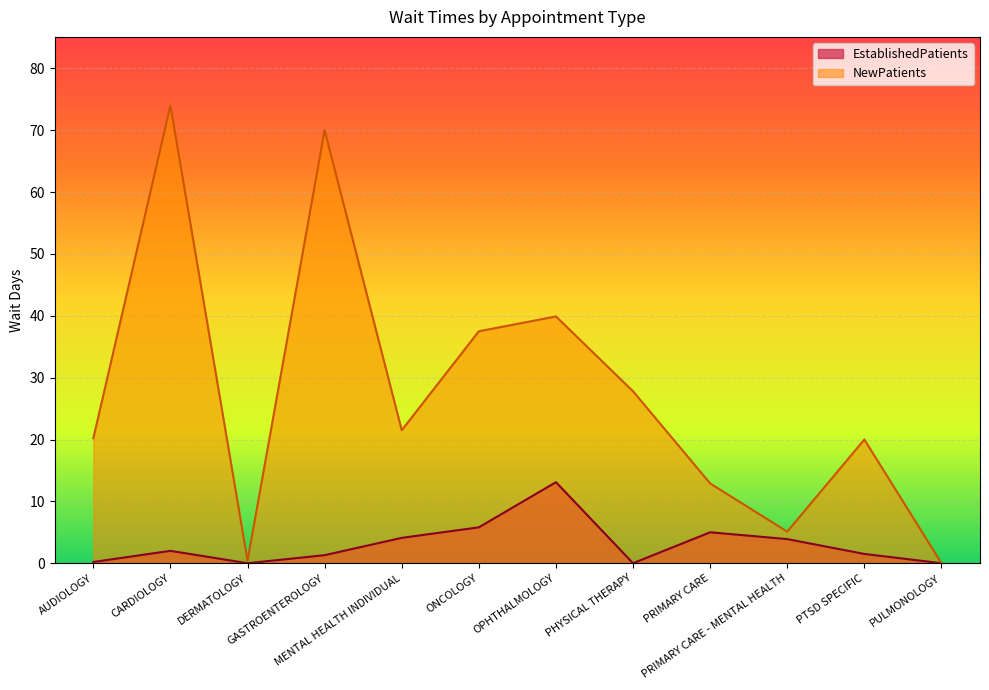

At how many categories does at least one series exceed 31?

4